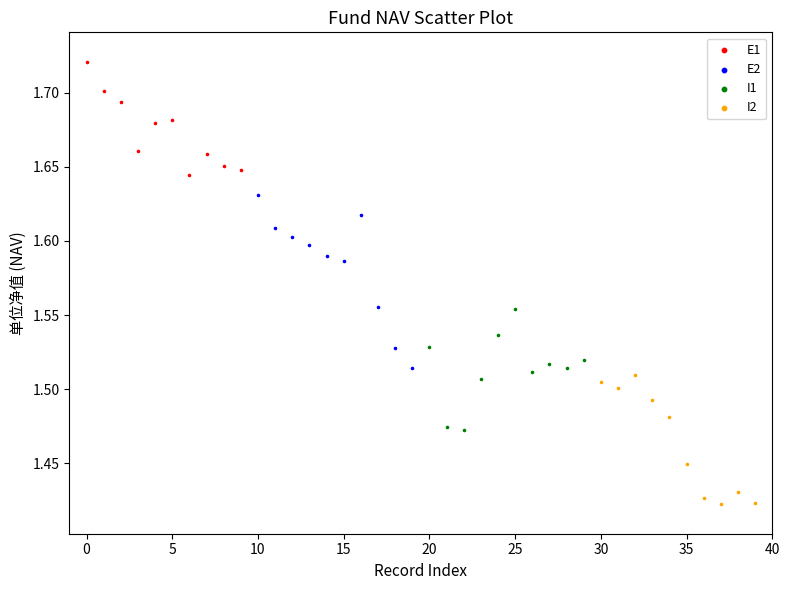

Which series reaches the minimum Y coordinate?

I2